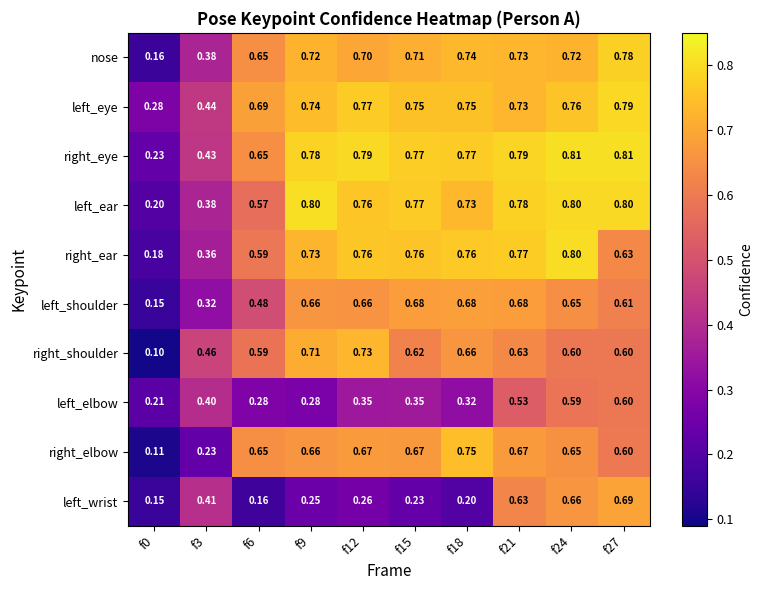

Which series changed the most between f24 and f27?

right_ear